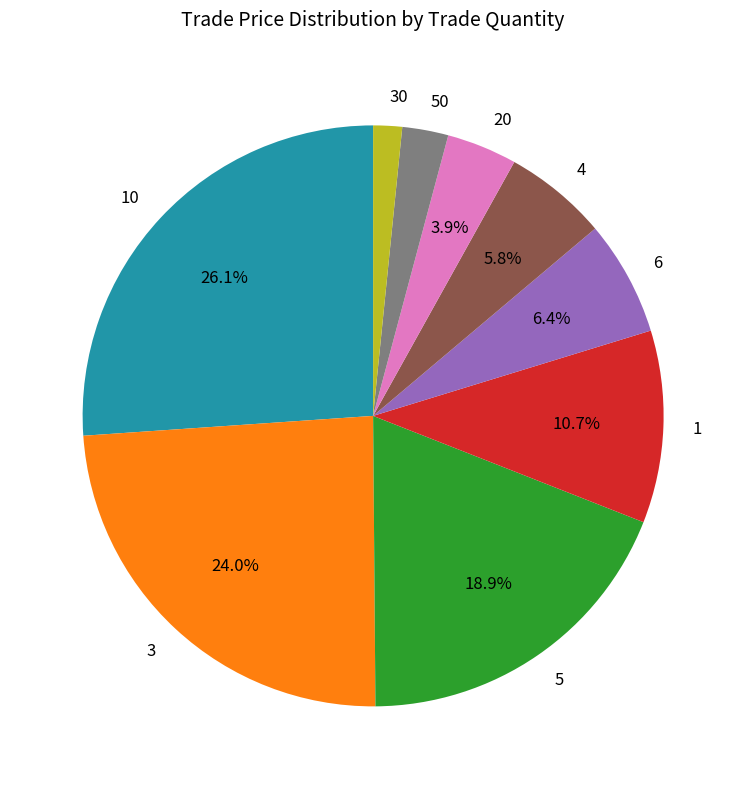

Which category has the smallest portion of the pie?

30